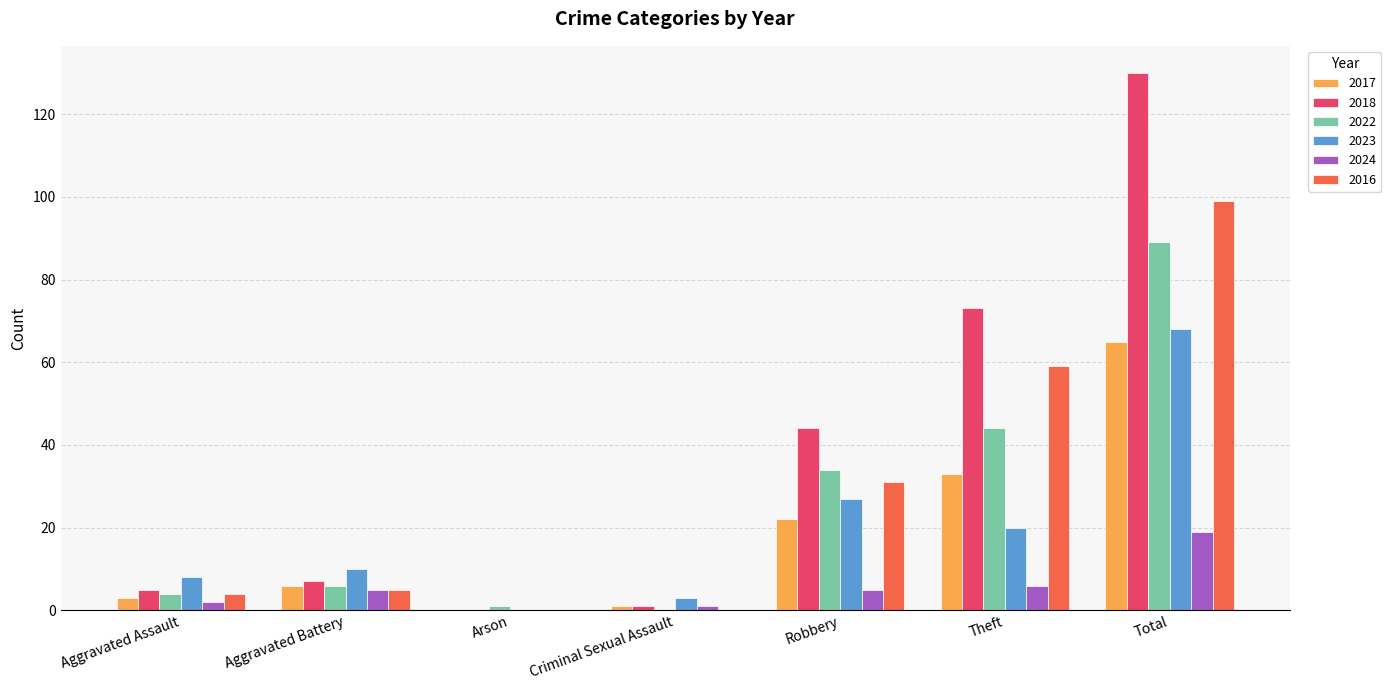

What is the highest value of the 2018 series?

130